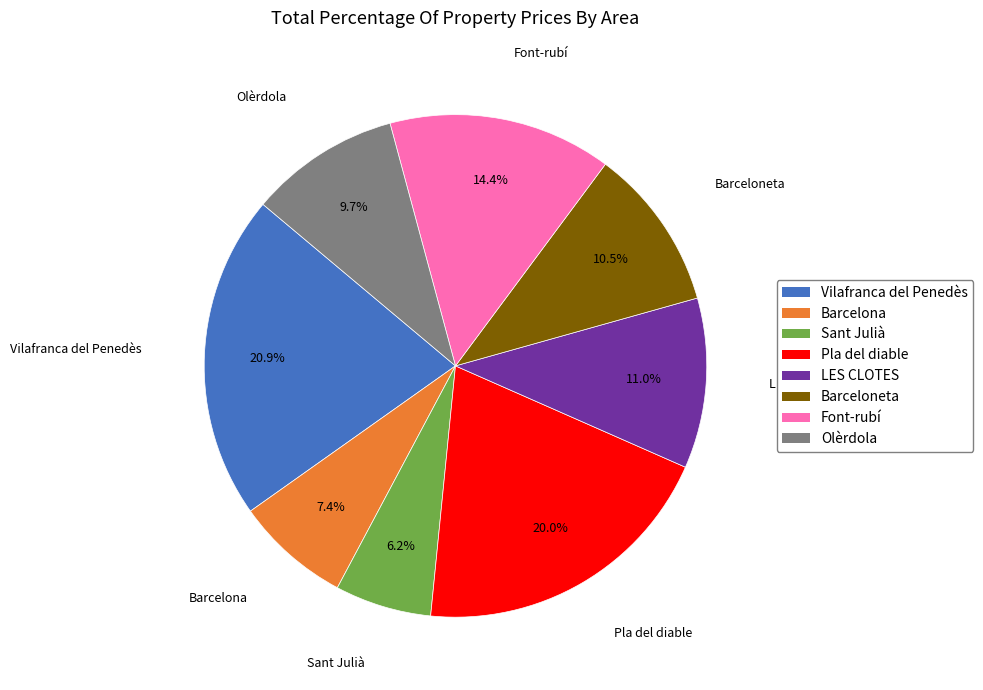

How many segments does this pie chart have?

8